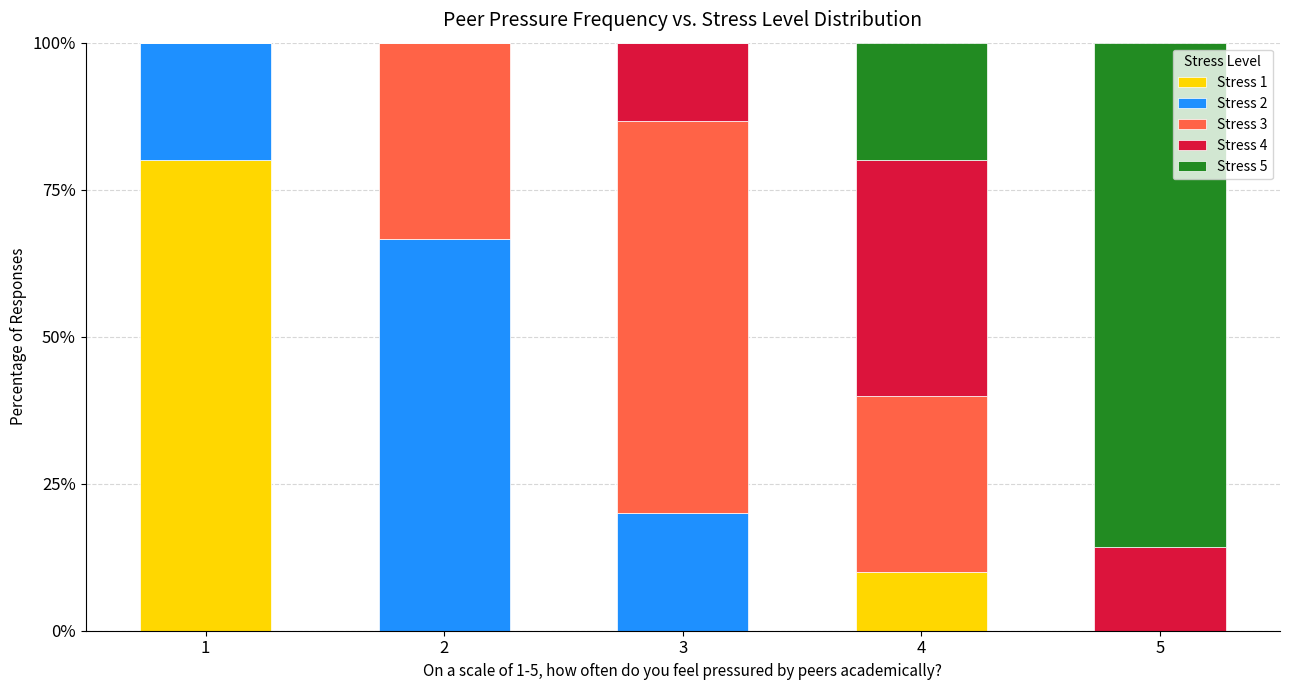

What is the sum of the Stress 1 values at 3 and 4?

10.0